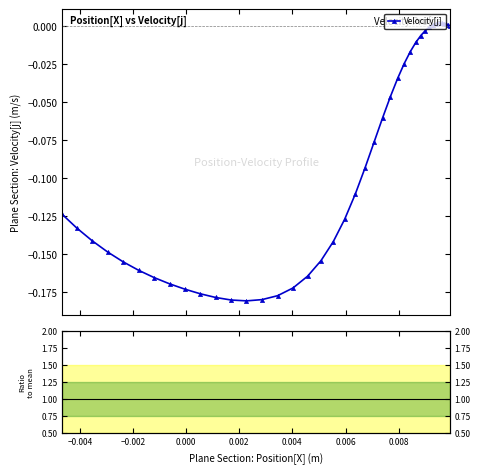

True or false: Velocity[j] has more than 0 points higher than both neighbors.

True